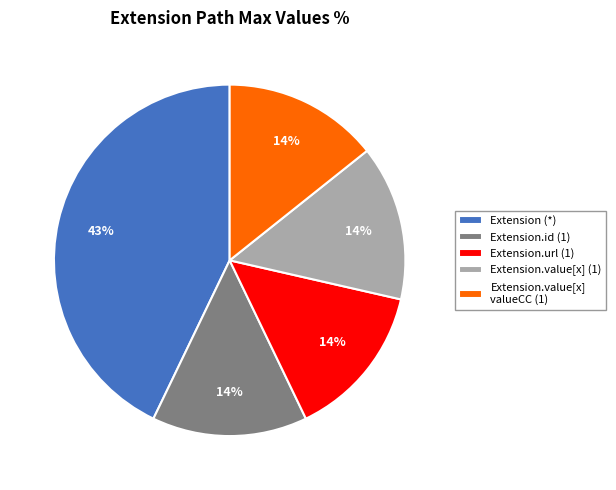

Which slice is the largest?

Extension (*)